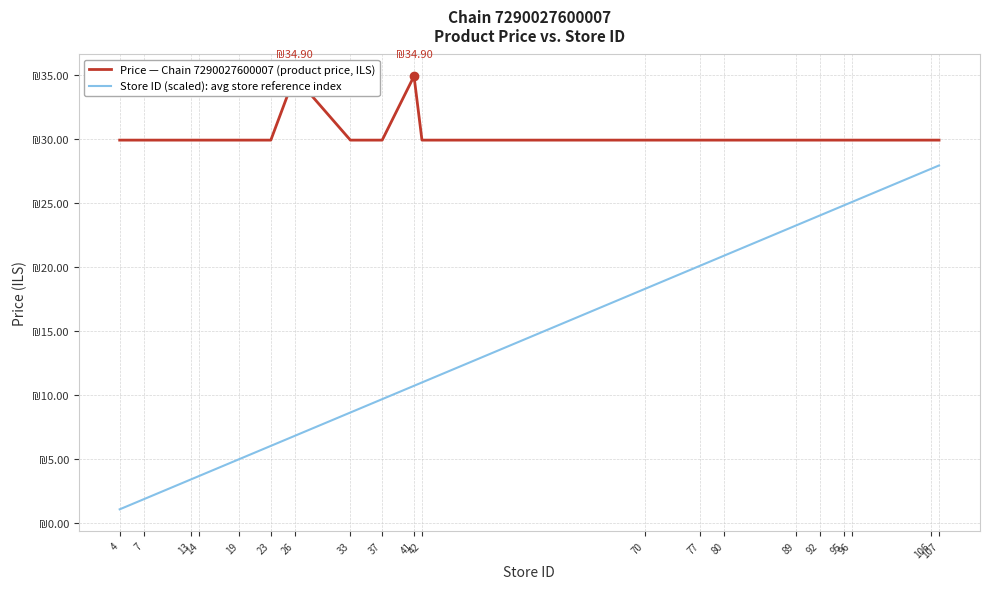

What is the value of the Store ID (scaled): avg store reference index point at the 9th from the left?

9.7